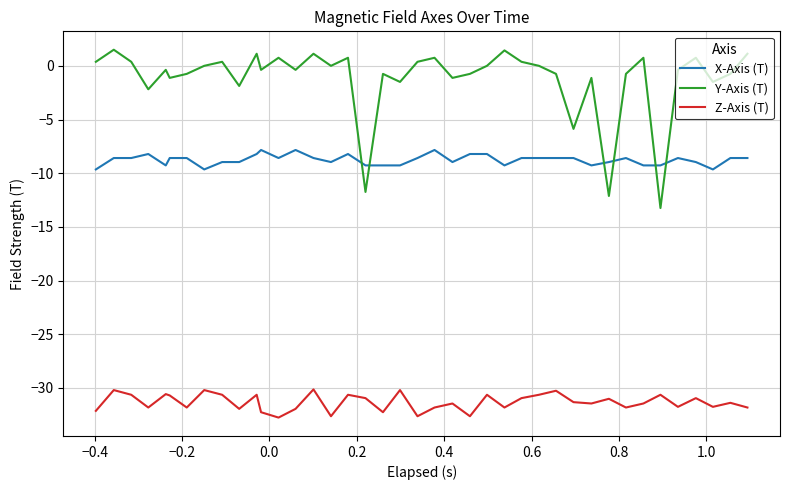

True or false: X-Axis (T) and Y-Axis (T) cross at least once.

True